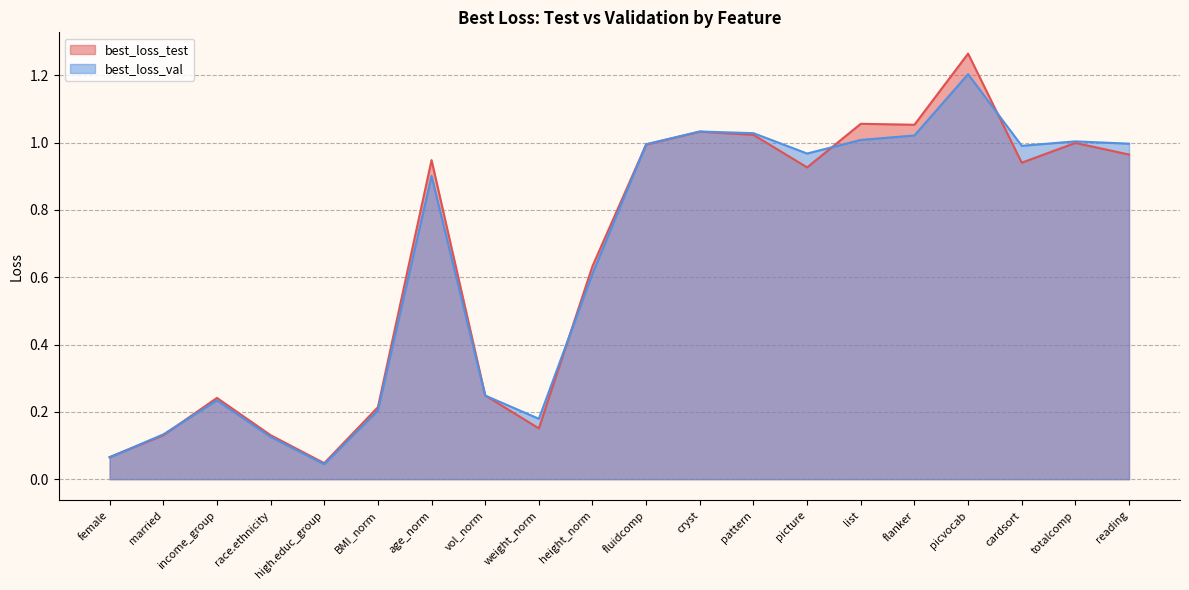

At how many categories does at least one series exceed 0?

20